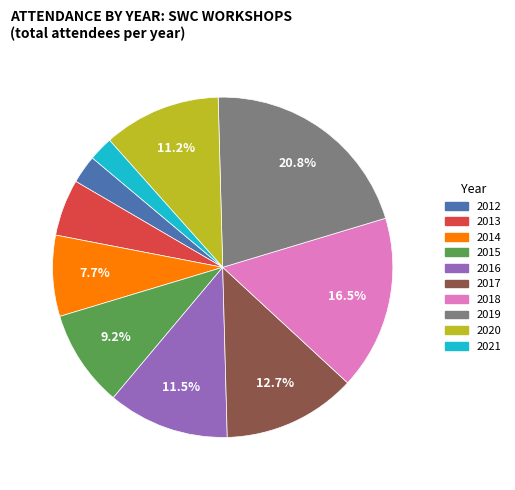

How many segments does this pie chart have?

10